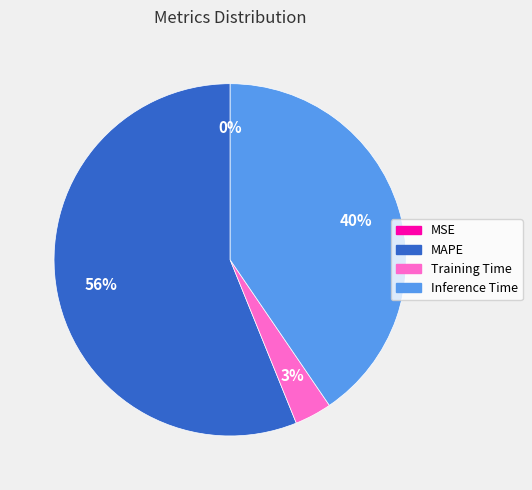

The Training Time slice represents 3% of the pie. True or false?

True